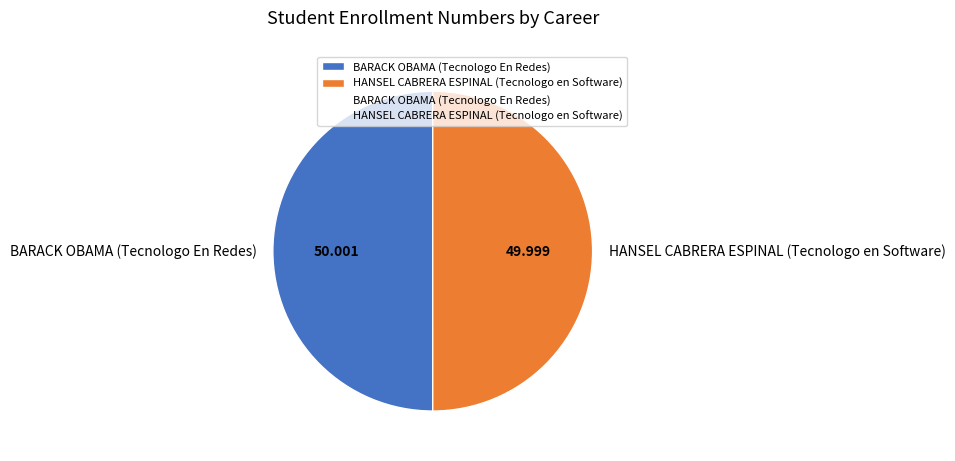

True or false: BARACK OBAMA (Tecnologo En Redes) accounts for 50% of the total.

True